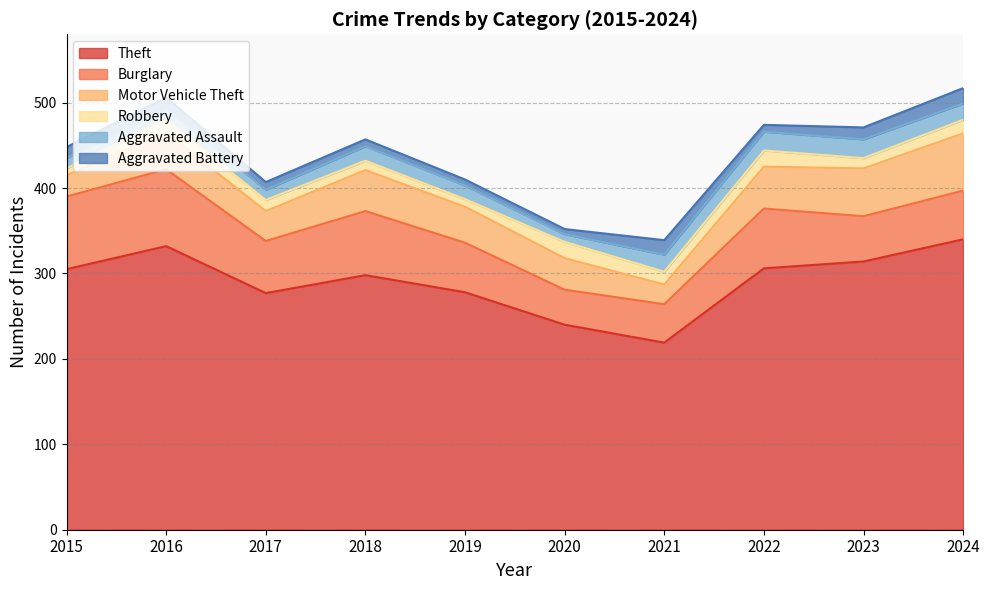

Read the Aggravated Assault value at 2016, to the nearest 10.

10